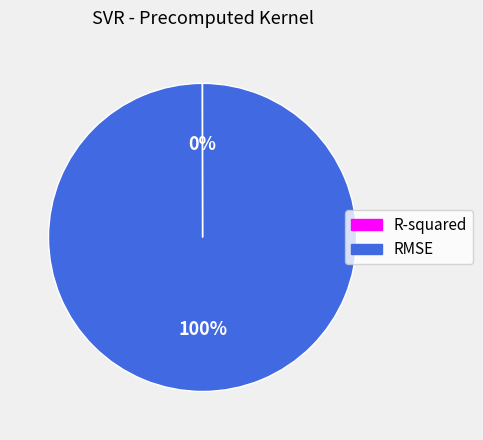

Which slice represents more than half of the pie?

RMSE